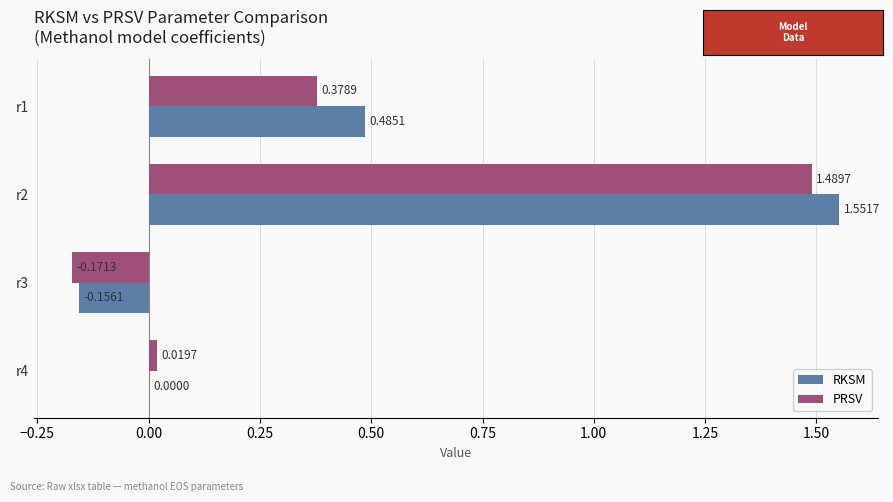

What is the sum of the RKSM values at r1 and r2?

2.0